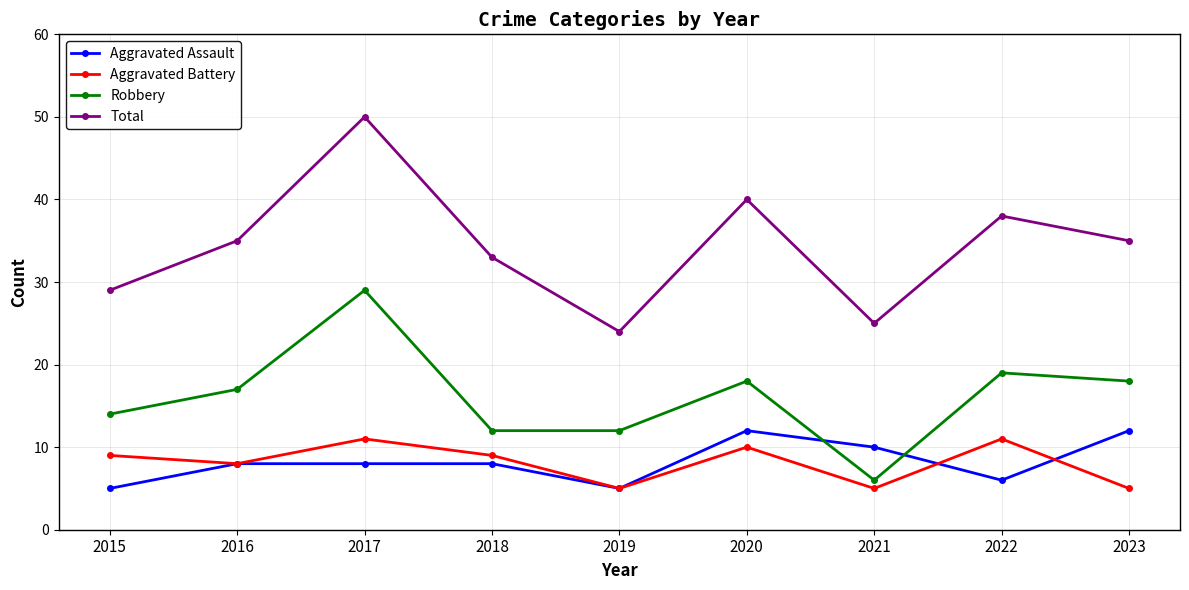

True or false: Robbery and Aggravated Battery intersect in this chart.

False